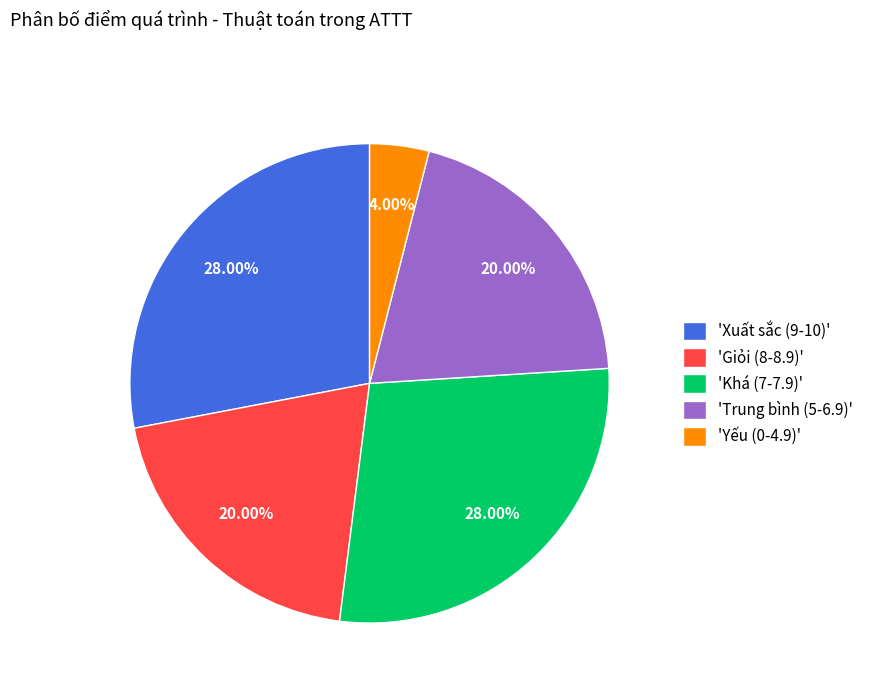

How many slices are in this pie chart?

5